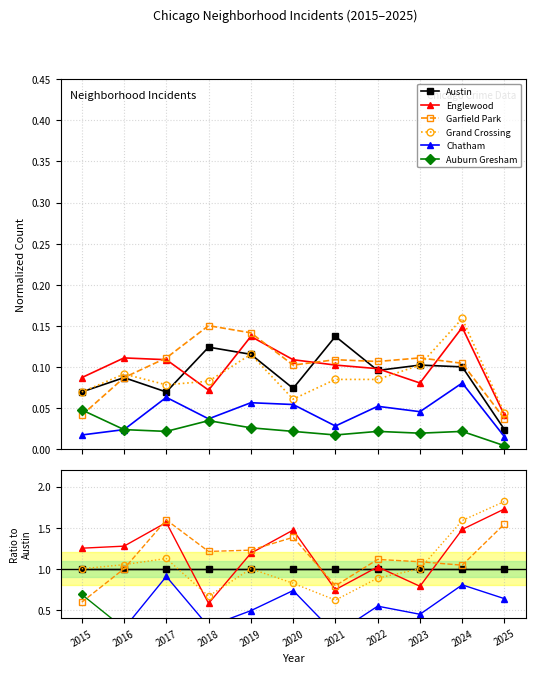

Reading left to right, transcribe all the data shown in this chart.

Austin: 2015=1.0	2016=1.0	2017=1.0	2018=1.0	2019=1.0	2020=1.0	2021=1.0	2022=1.0	2023=1.0	2024=1.0	2025=1.0
Englewood: 2015=1.2	2016=1.3	2017=1.6	2018=0.6	2019=1.2	2020=1.5	2021=0.7	2022=1.0	2023=0.8	2024=1.5	2025=1.7
Garfield Park: 2015=0.6	2016=1.0	2017=1.6	2018=1.2	2019=1.2	2020=1.4	2021=0.8	2022=1.1	2023=1.1	2024=1.0	2025=1.5
Grand Crossing: 2015=1.0	2016=1.0	2017=1.1	2018=0.7	2019=1.0	2020=0.8	2021=0.6	2022=0.9	2023=1.0	2024=1.6	2025=1.8
Chatham: 2015=0.2	2016=0.3	2017=0.9	2018=0.3	2019=0.5	2020=0.7	2021=0.2	2022=0.5	2023=0.4	2024=0.8	2025=0.6
Auburn Gresham: 2015=0.7	2016=0.3	2017=0.3	2018=0.3	2019=0.2	2020=0.3	2021=0.1	2022=0.2	2023=0.2	2024=0.2	2025=0.2